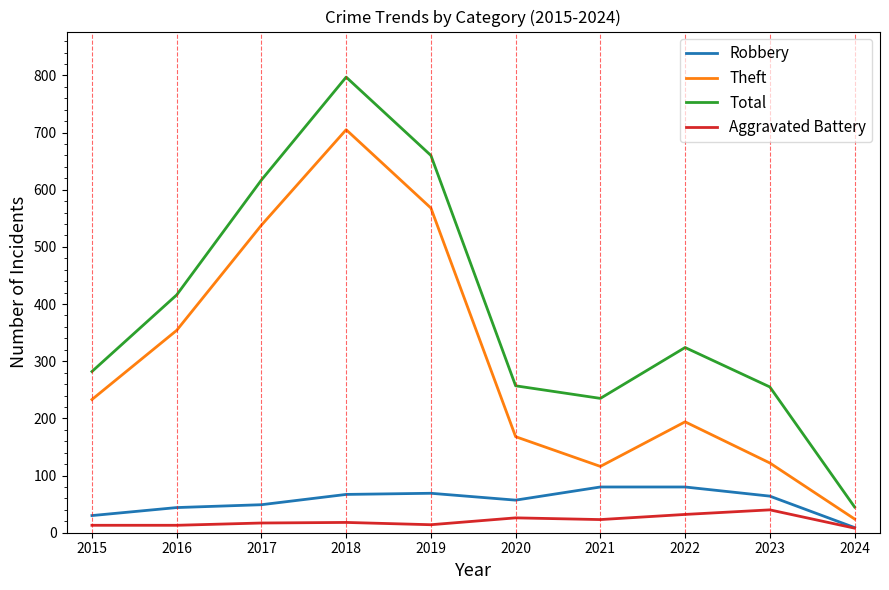

What is the difference between the highest and lowest values at 2023?

215